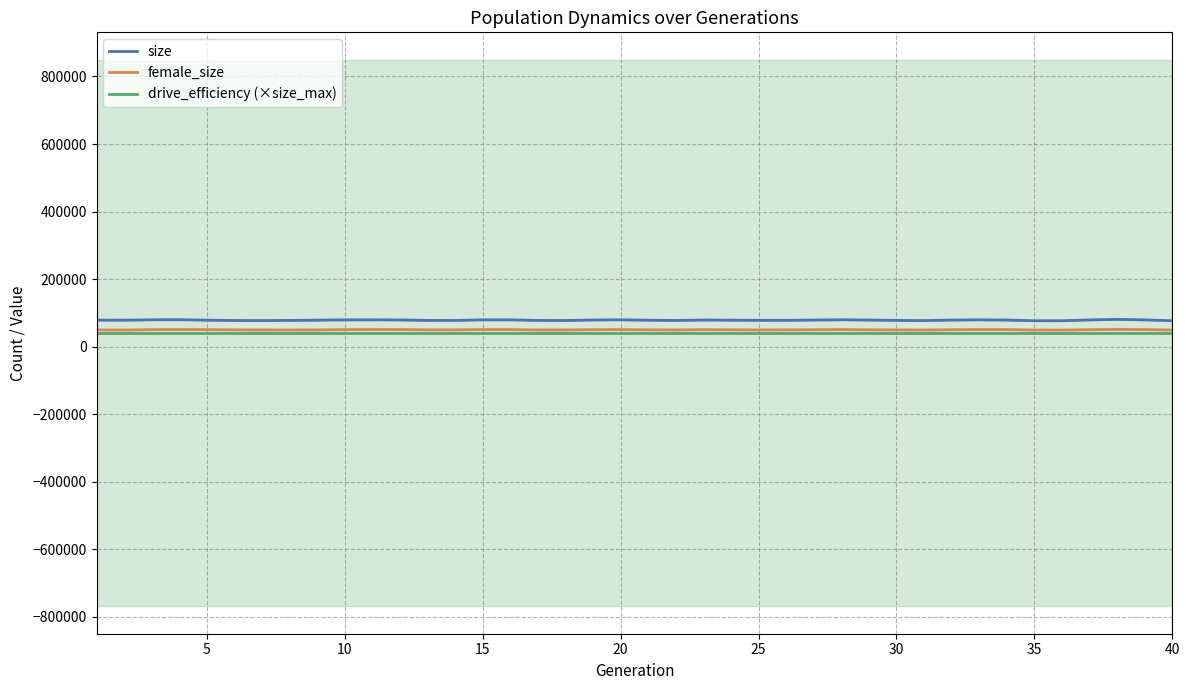

What are all the series names shown in the legend?

size, female_size, drive_efficiency (×size_max)